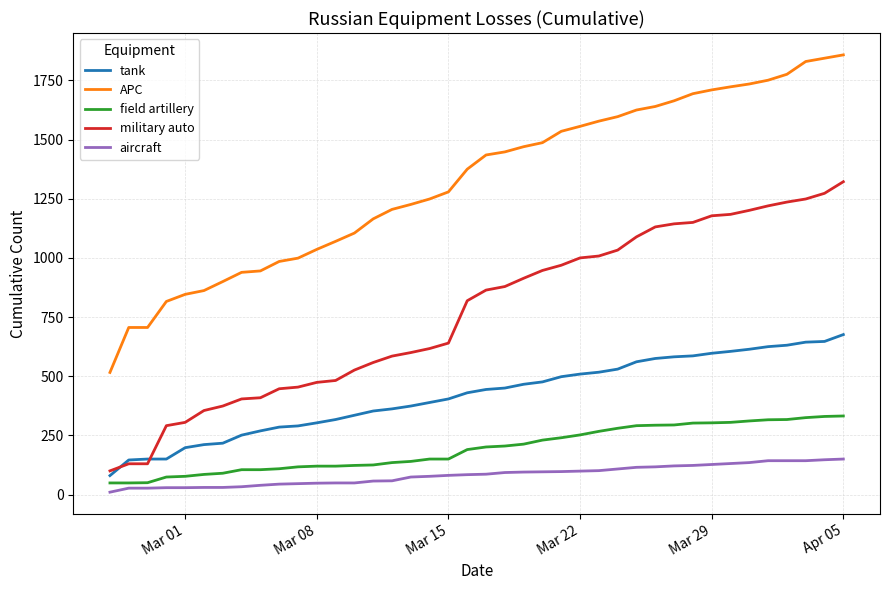

What is the greatest value displayed?

1858